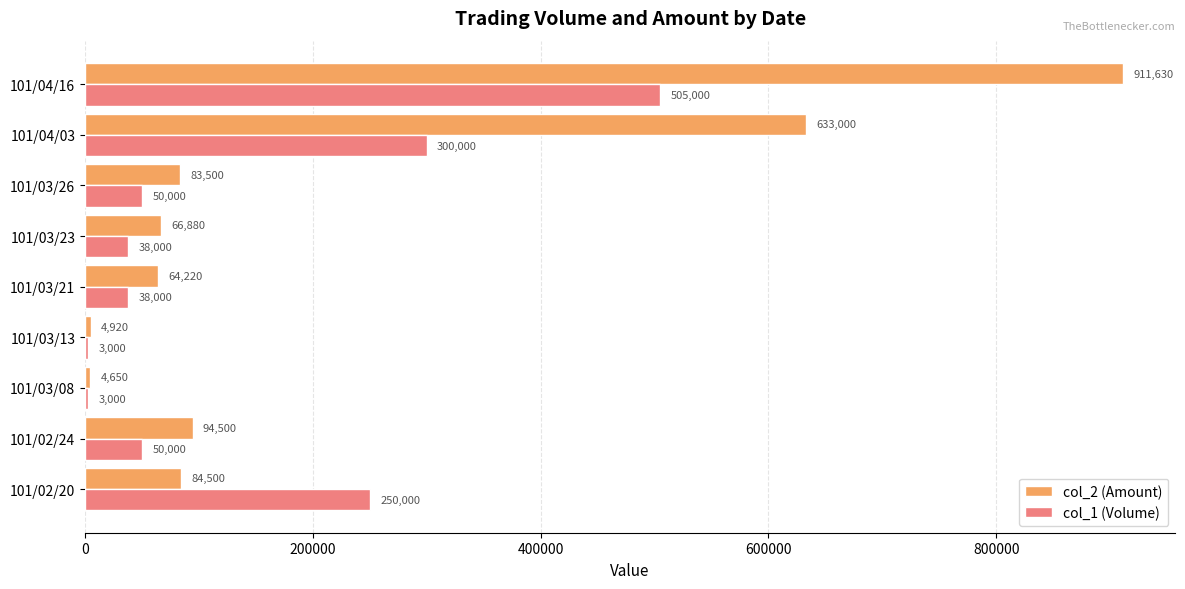

What is the difference between the second highest and second lowest values in the col_1 (Volume) series?

297000